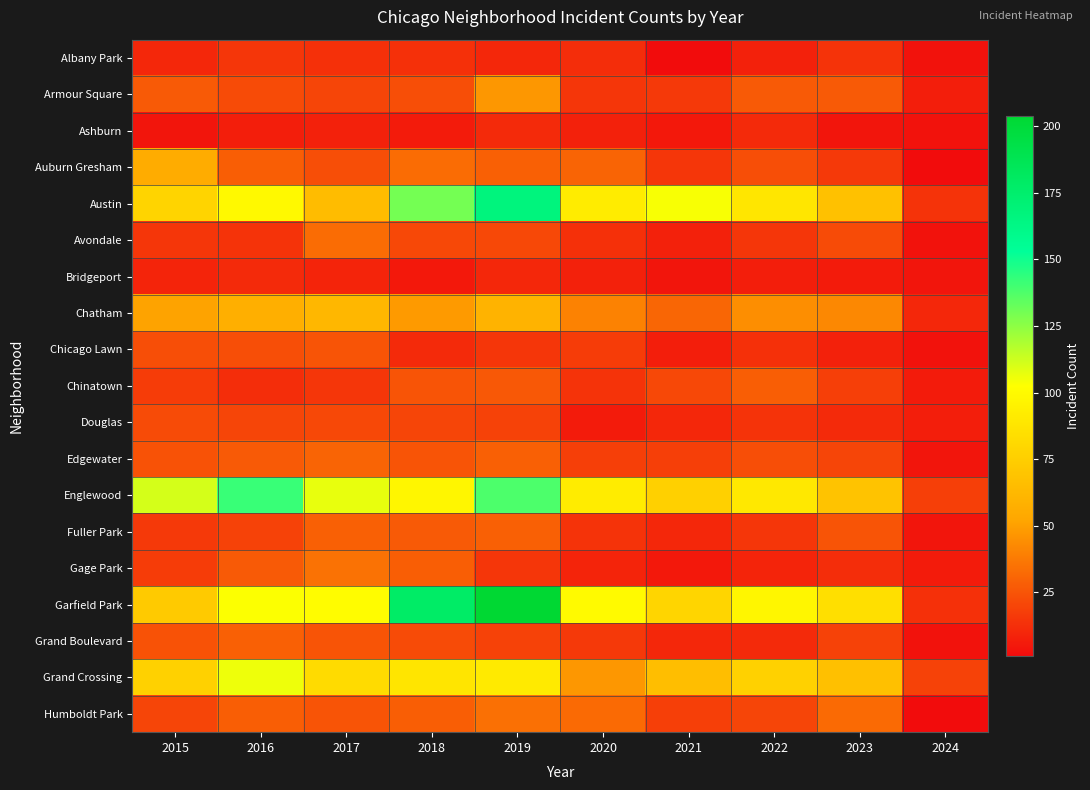

What is the total value across all series at 2021?

504